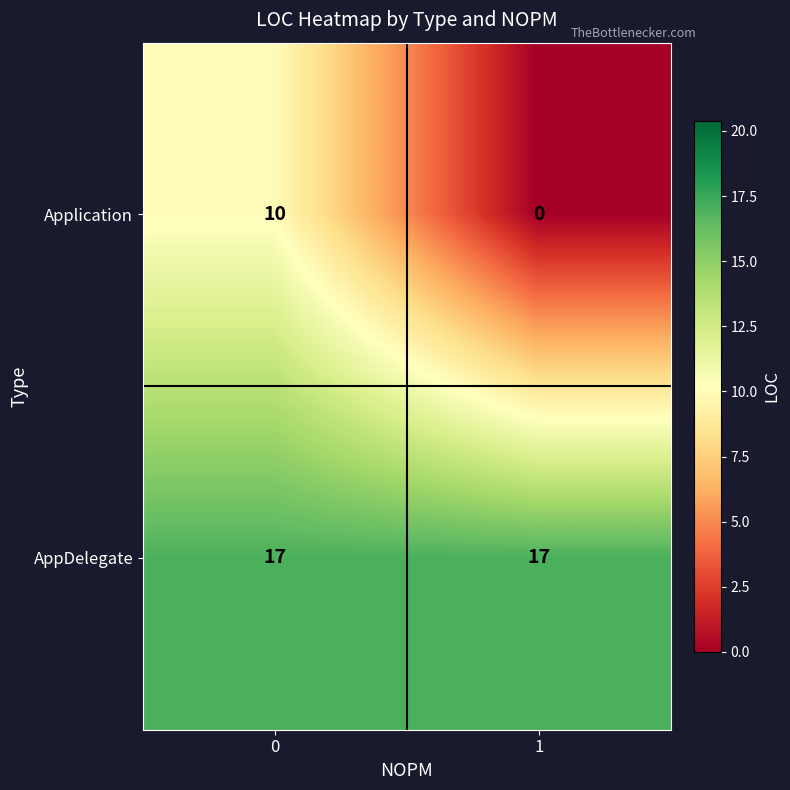

How many categories are shown in the chart?

2